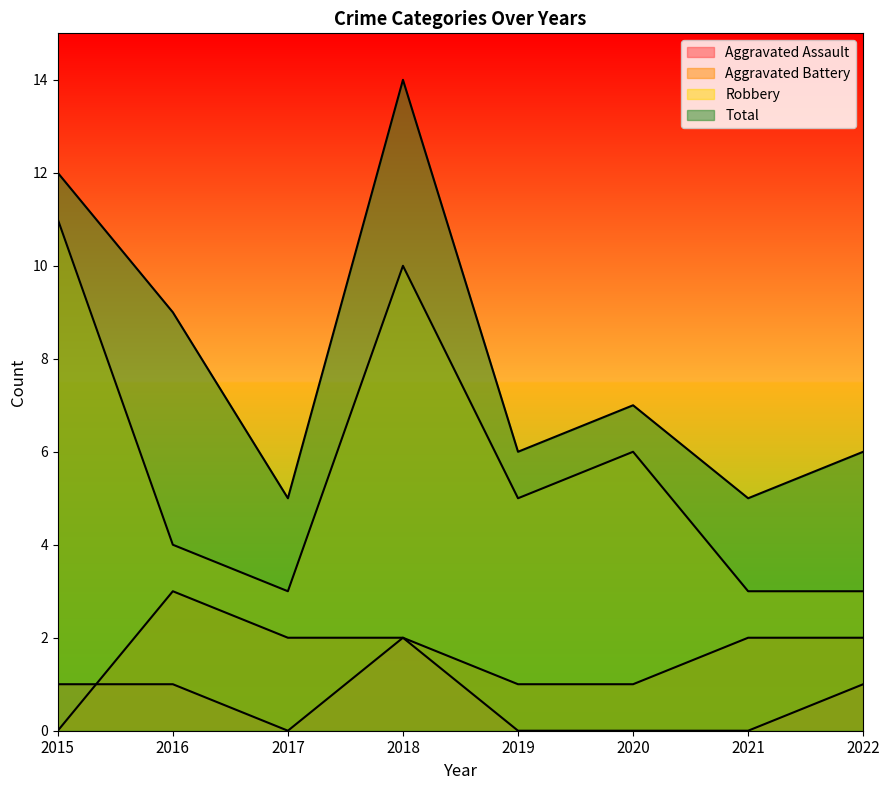

What is the greatest value displayed?

14